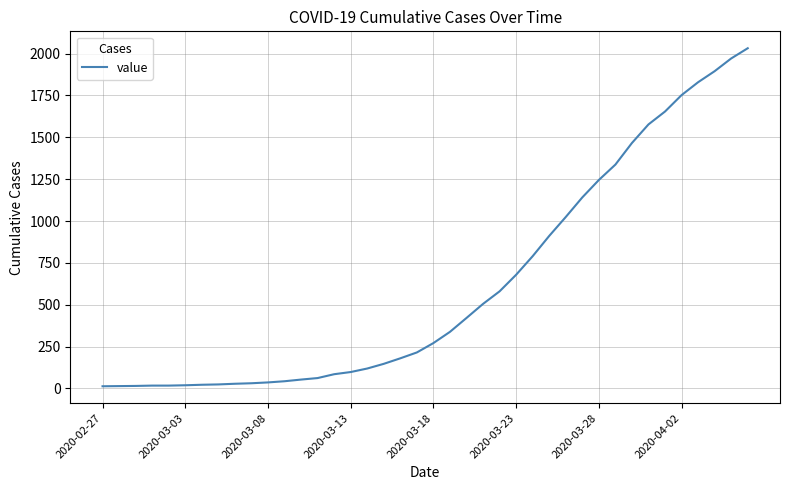

What is the difference between the maximum and minimum values?

2019